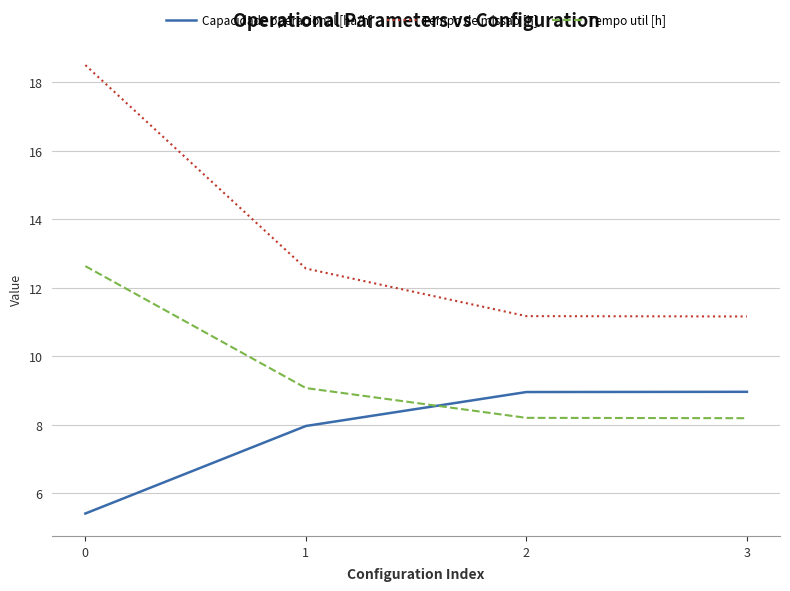

List the series in order of their peak value, lowest first.

Capacidade operacional [ha/h], Tempo util [h], Tempo de missao [h]